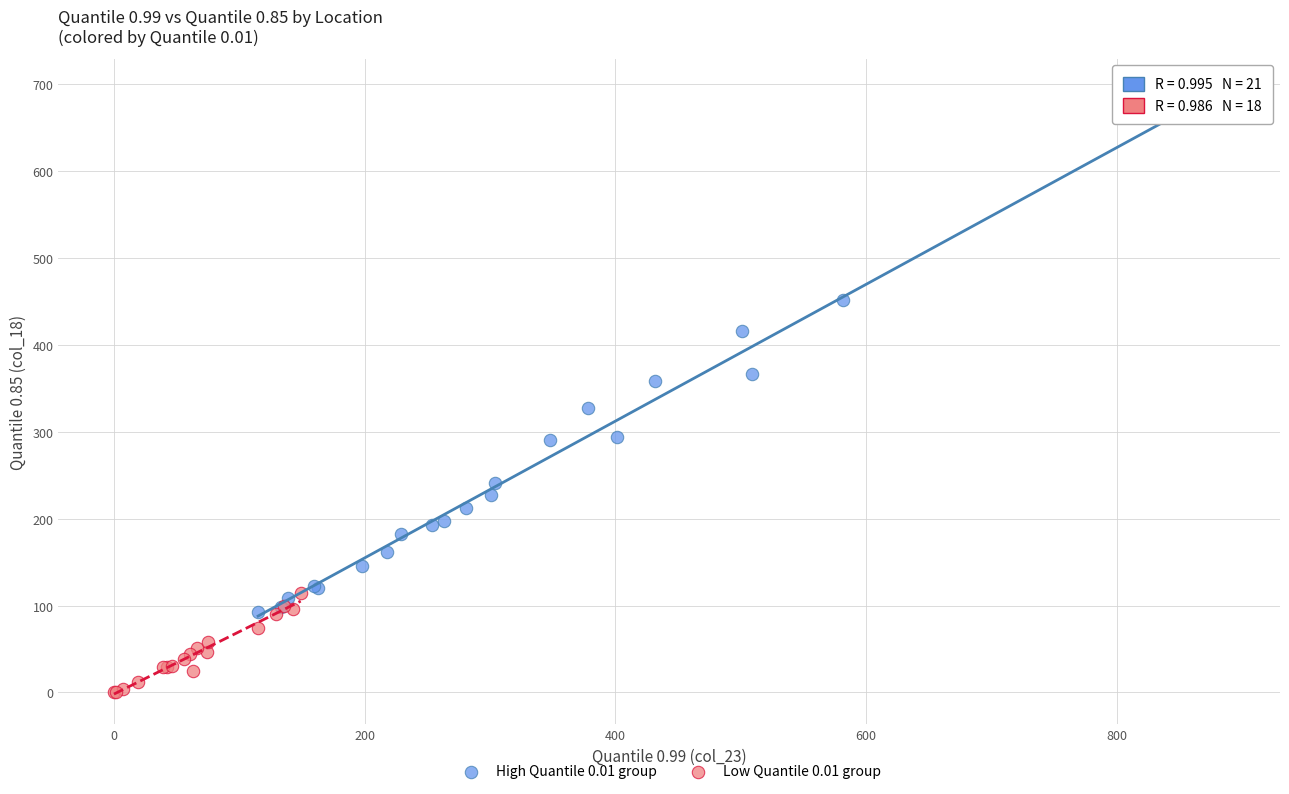

Which series reaches the minimum Y coordinate?

Low Quantile 0.01 group